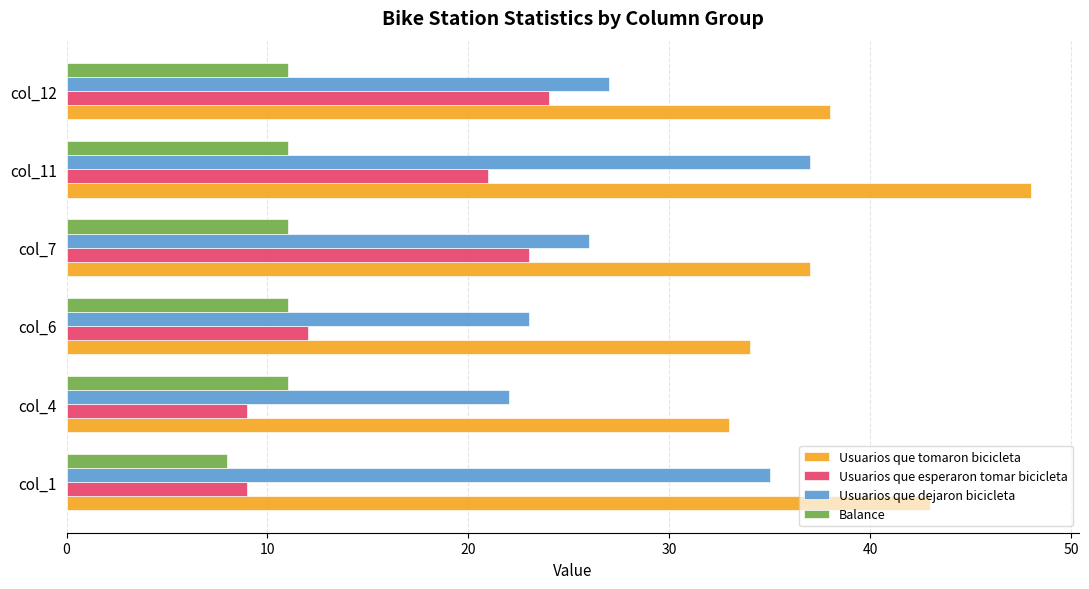

How many data points in Usuarios que dejaron bicicleta are less than 27?

3